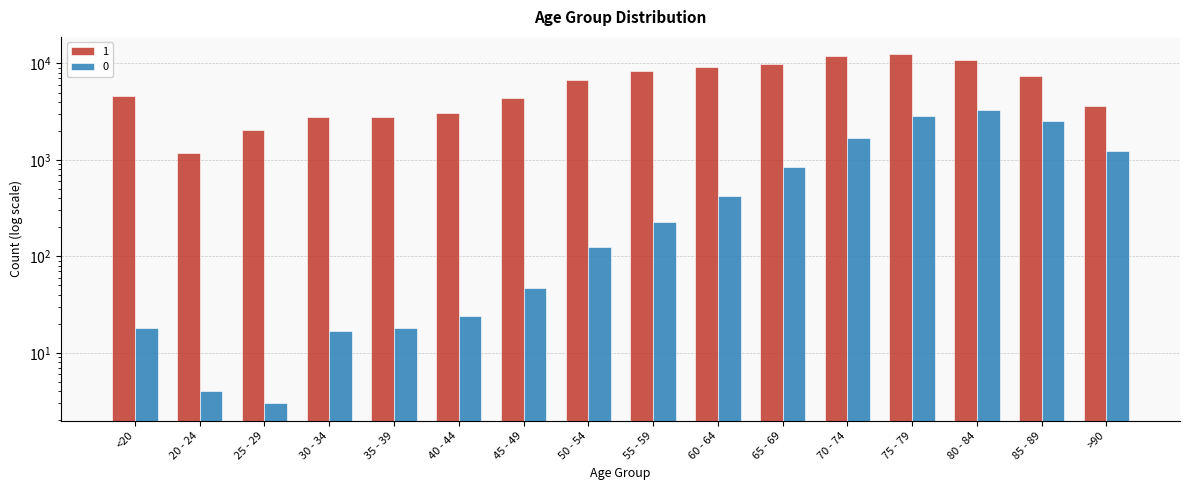

What is the average value of the 1 series?

6343